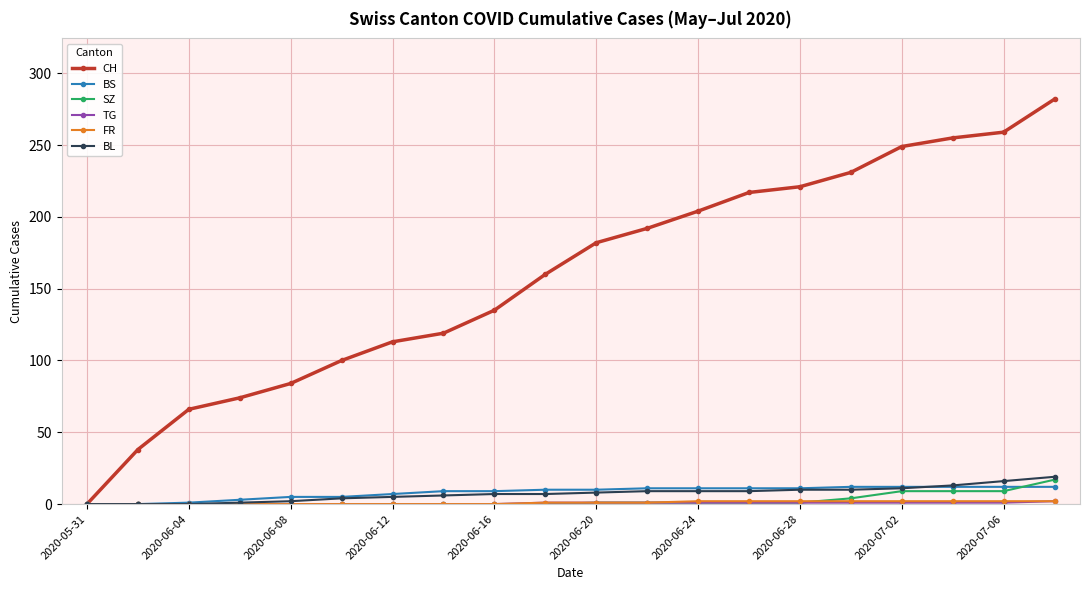

Which series has the largest total across all categories?

CH